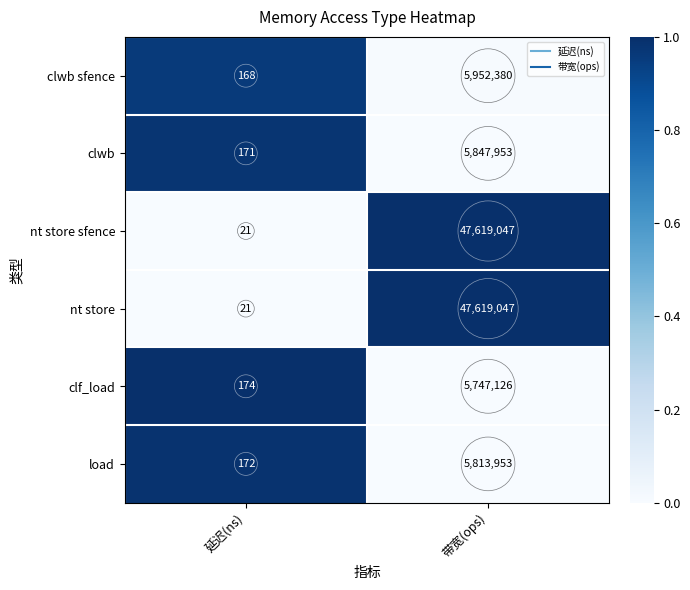

What is the sum of all load values?

5814125